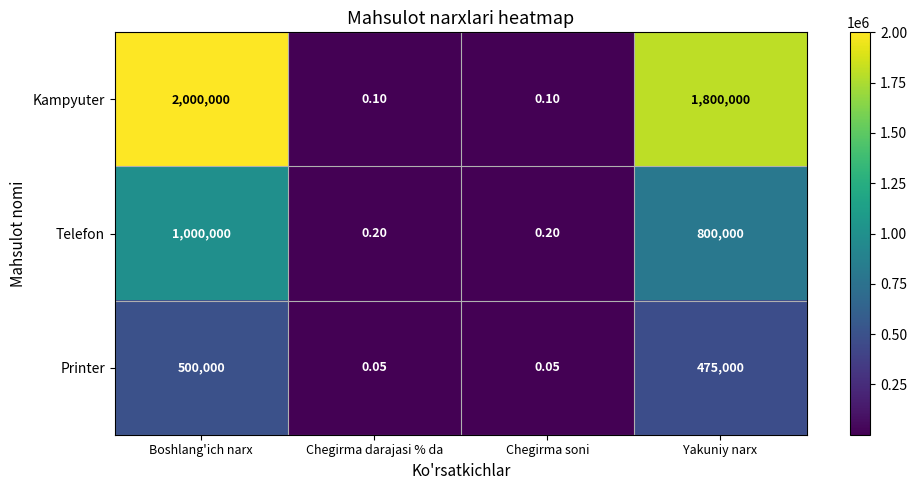

How many data points does each series have?

4